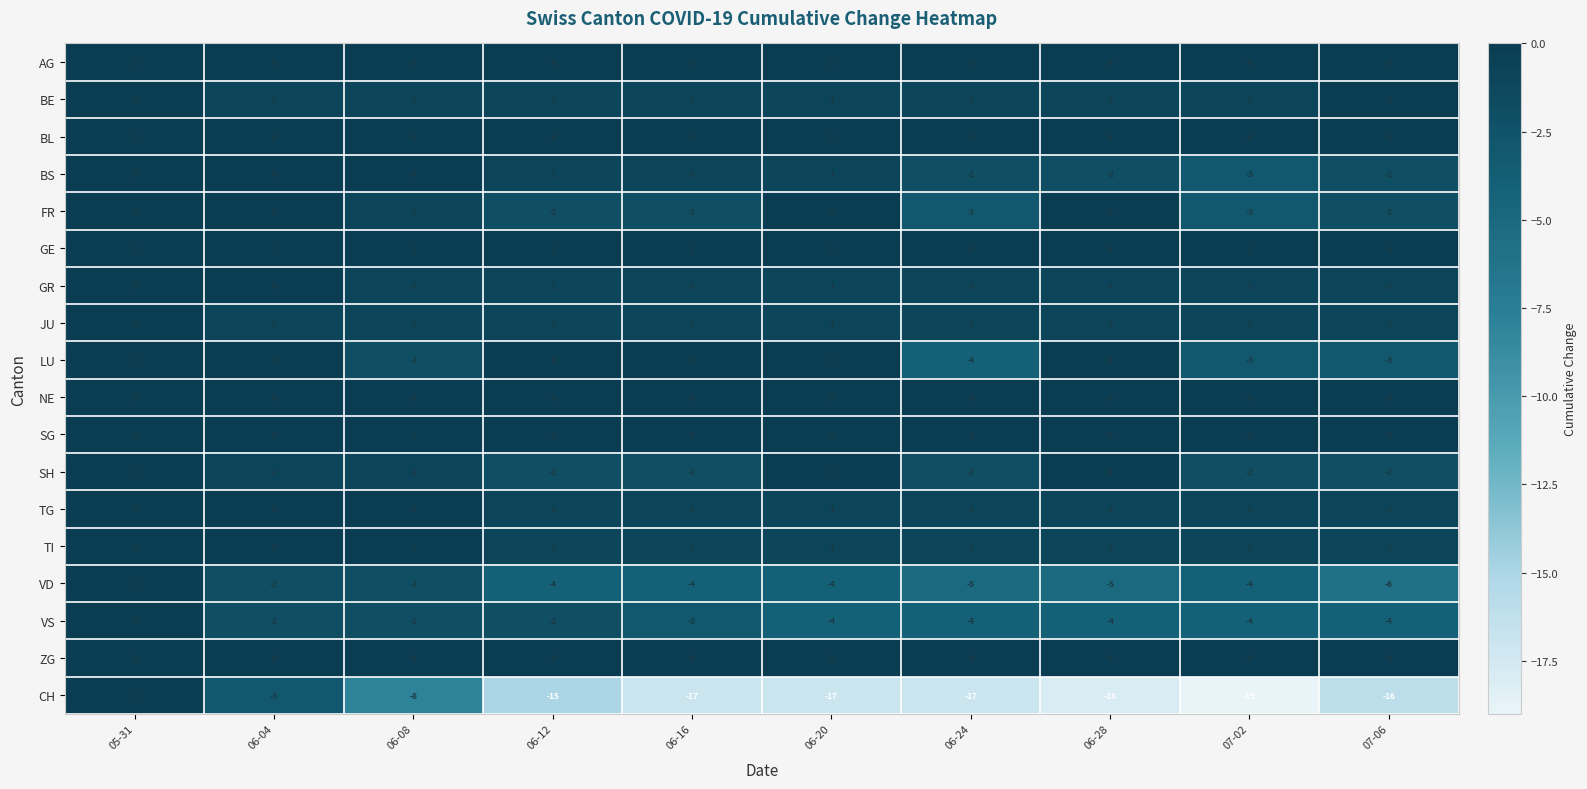

True or false: SH has a value of -1 at 06-24.

False